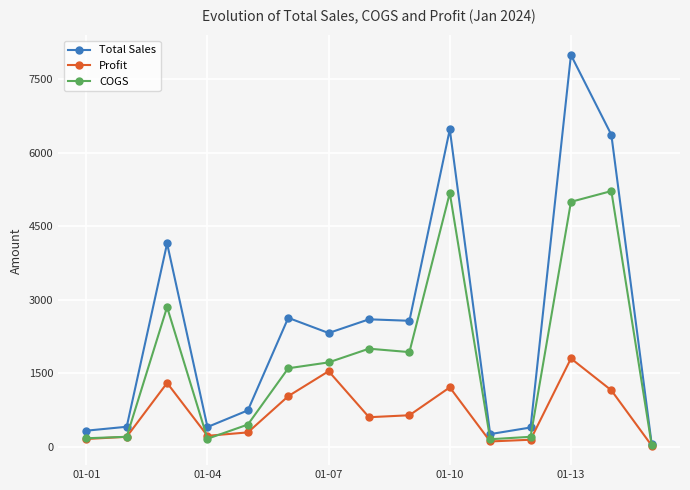

List the series in order of their overall mean, lowest first.

Profit, COGS, Total Sales